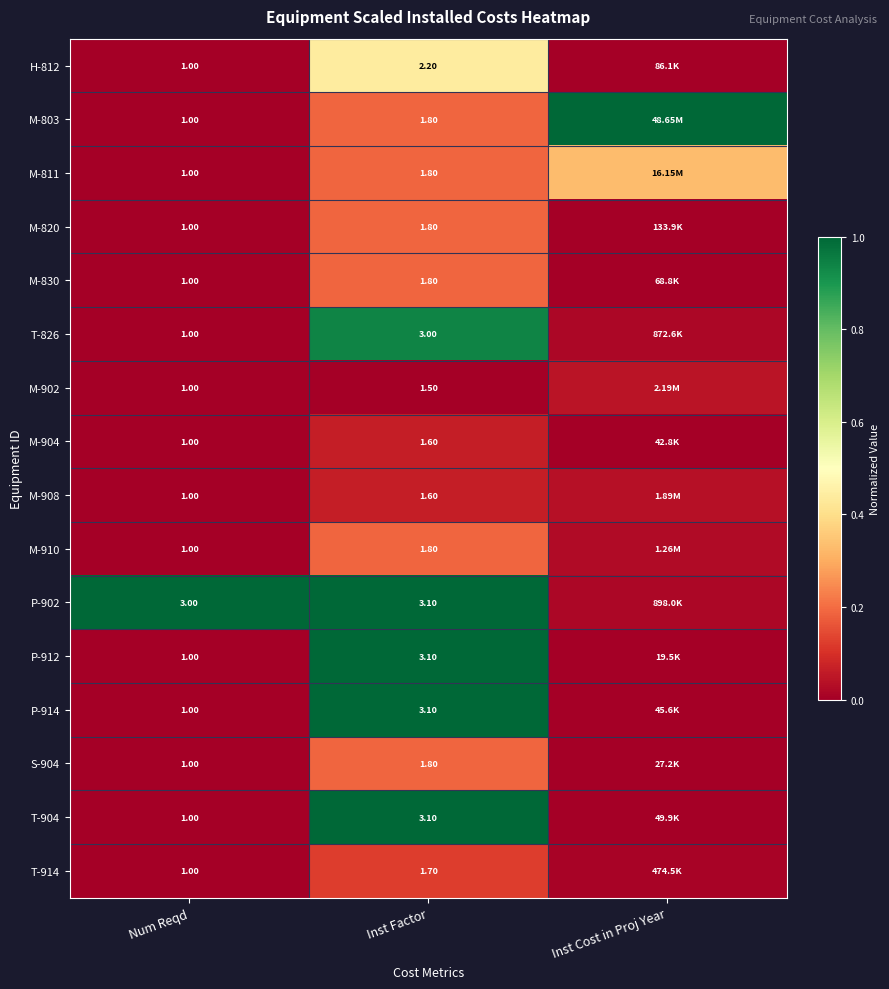

At how many categories does at least one series exceed 0?

3